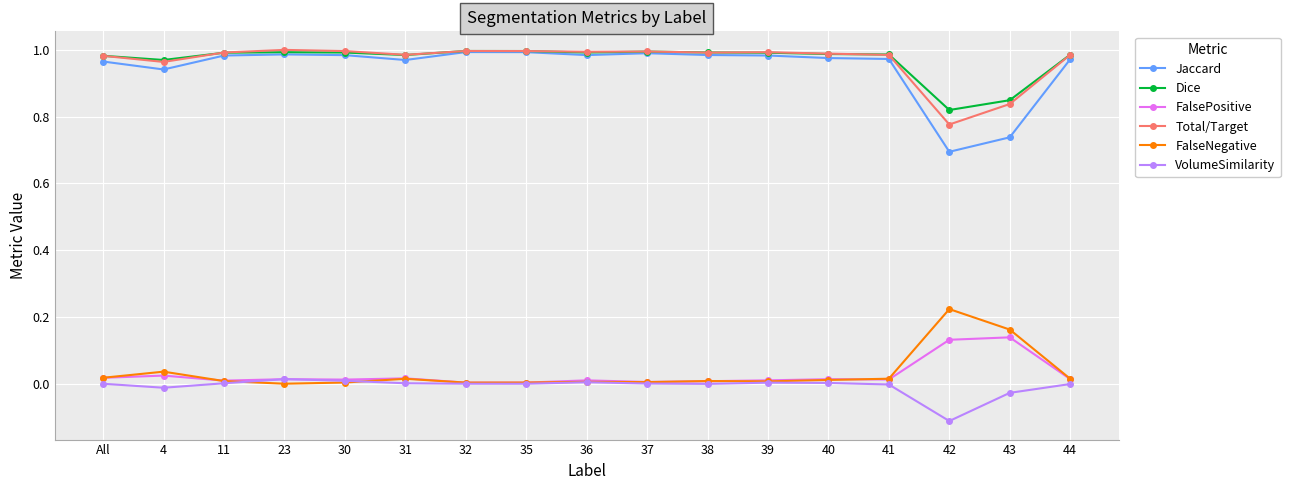

True or false: Dice has more than 1 points higher than both neighbors.

True